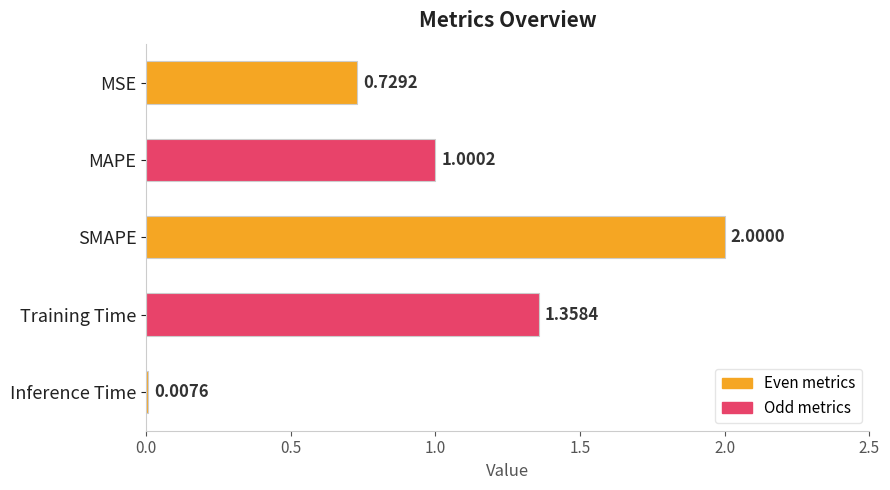

List the labels in order of value, smallest first.

Inference Time, MSE, MAPE, Training Time, SMAPE